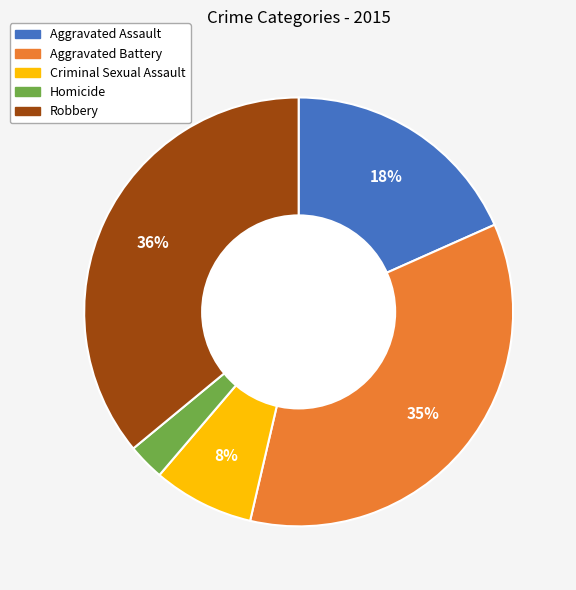

What is the largest slice in the pie chart?

Robbery